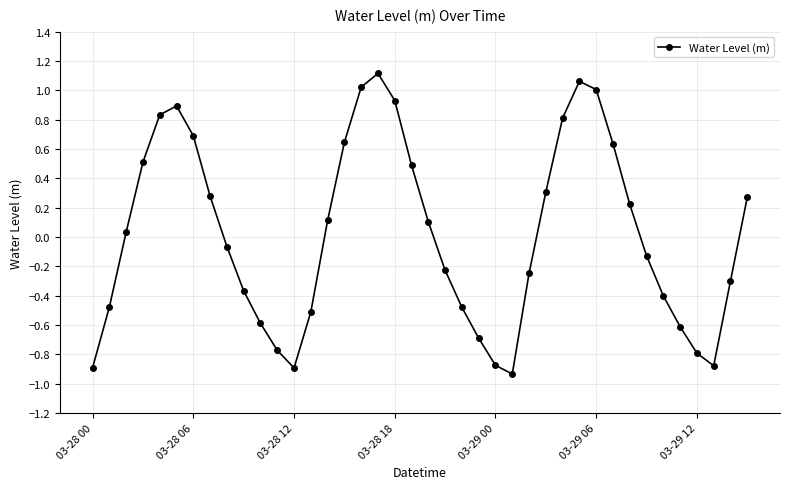

What is the difference between the second highest and minimum values?

2.0